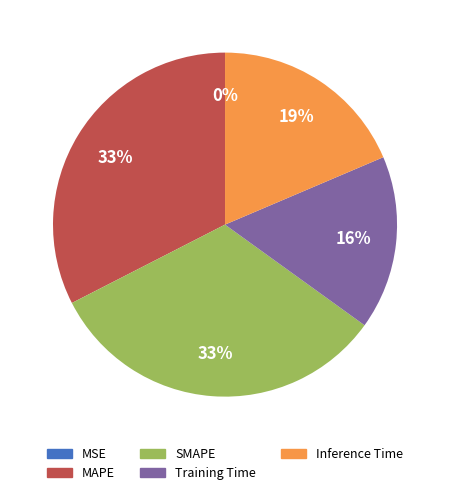

Do MAPE and Inference Time together represent more than half of the pie?

Yes